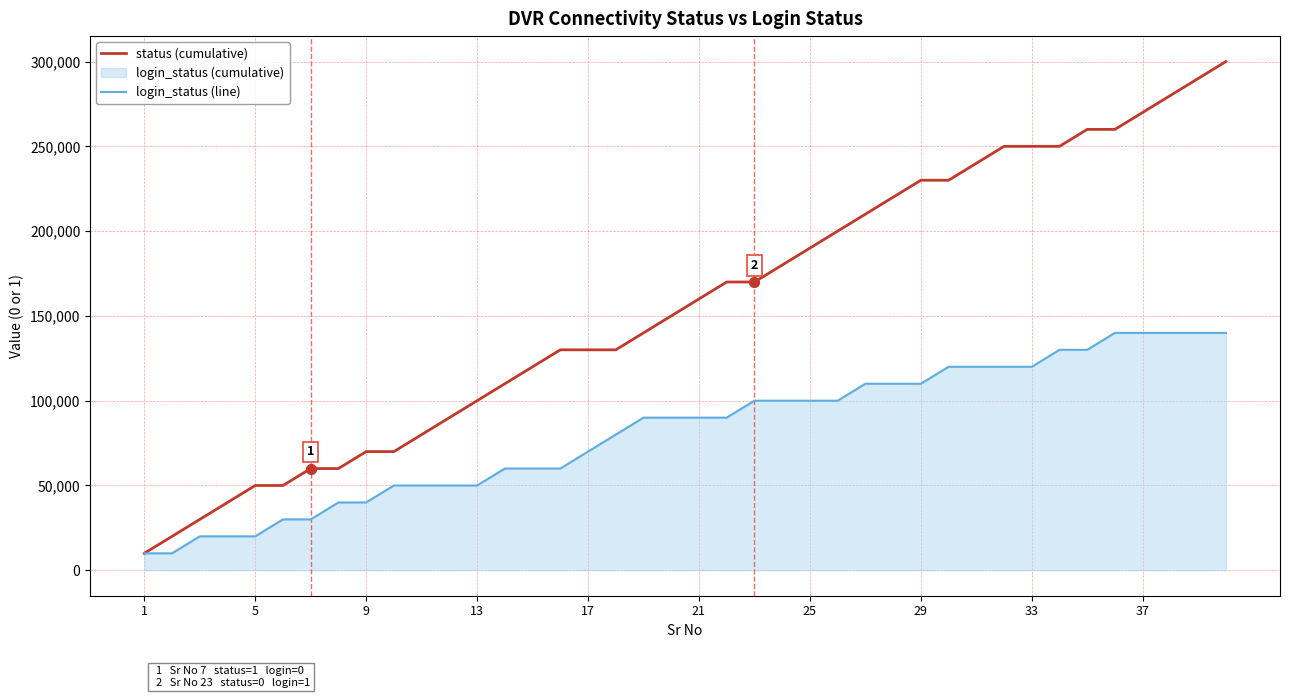

Which series has the largest total across all categories?

status (cumulative)